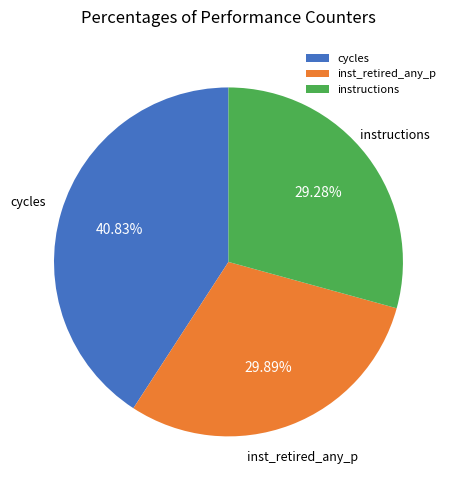

Does inst_retired_any_p represent more than half of the total?

No